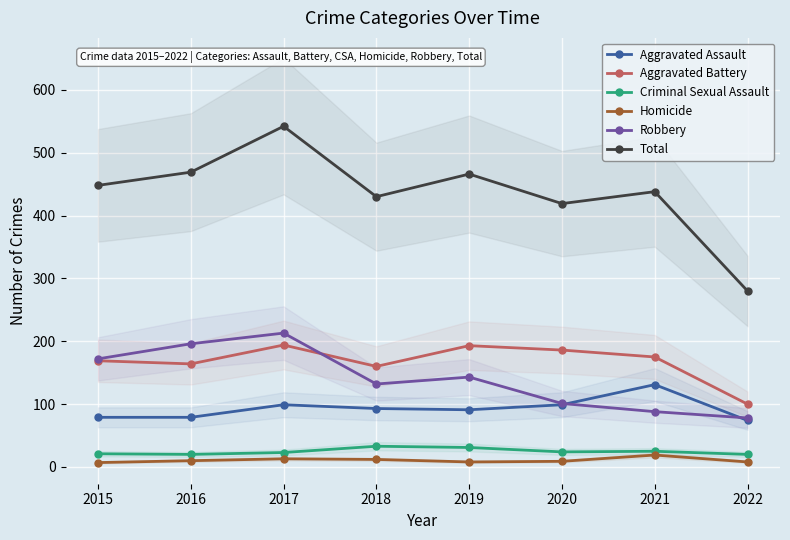

How many data points in Criminal Sexual Assault are above 24?

3